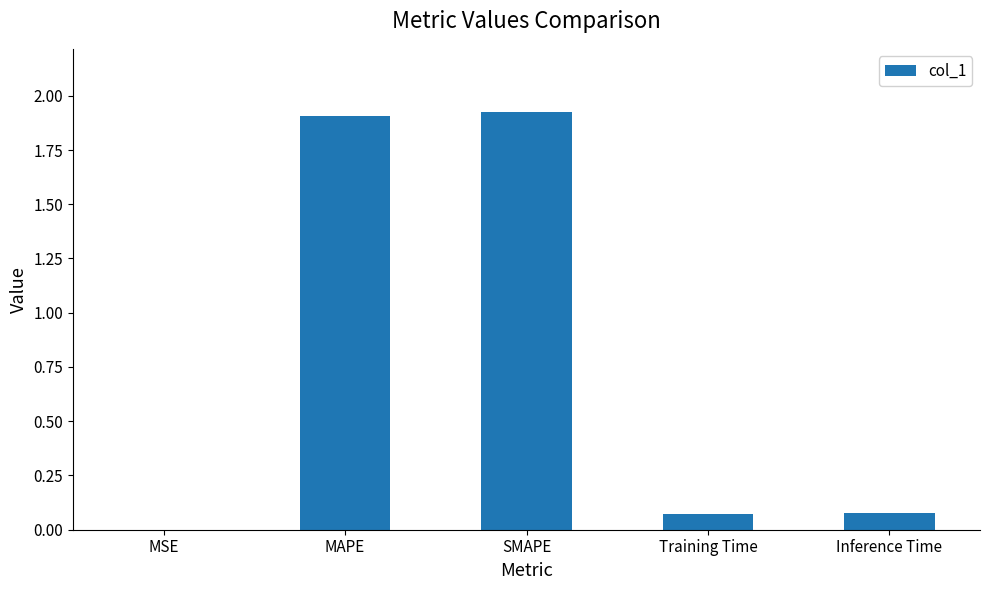

Between MSE and SMAPE, which is larger?

SMAPE